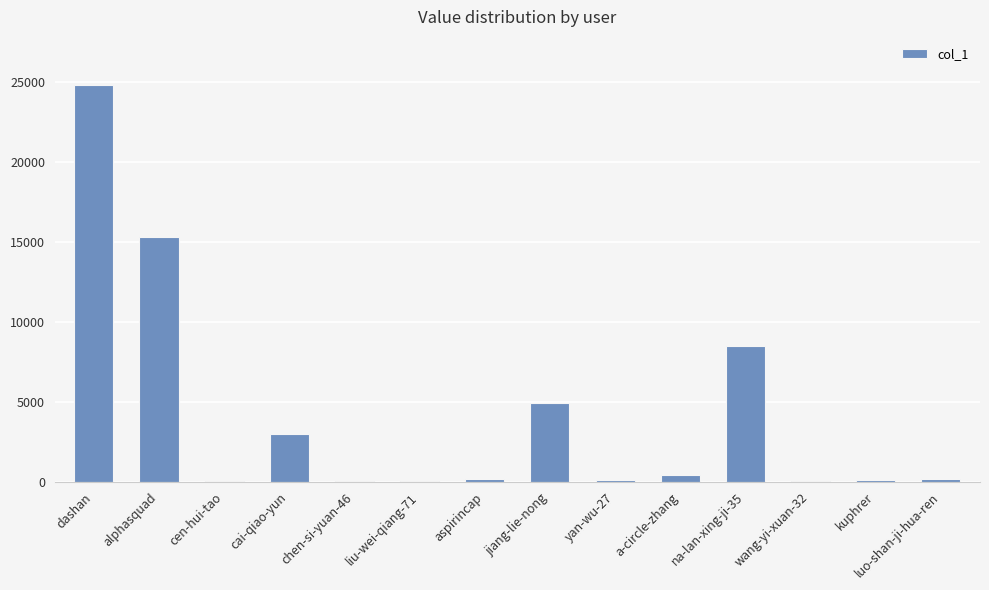

What is the ratio of the value at alphasquad to the value at jiang-lie-nong?

3.1